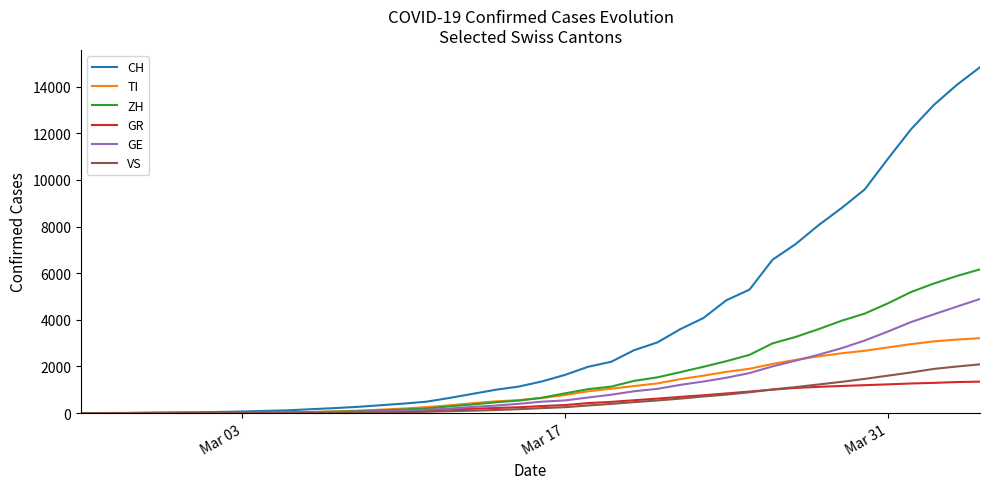

Which series has the largest range (max minus min)?

CH